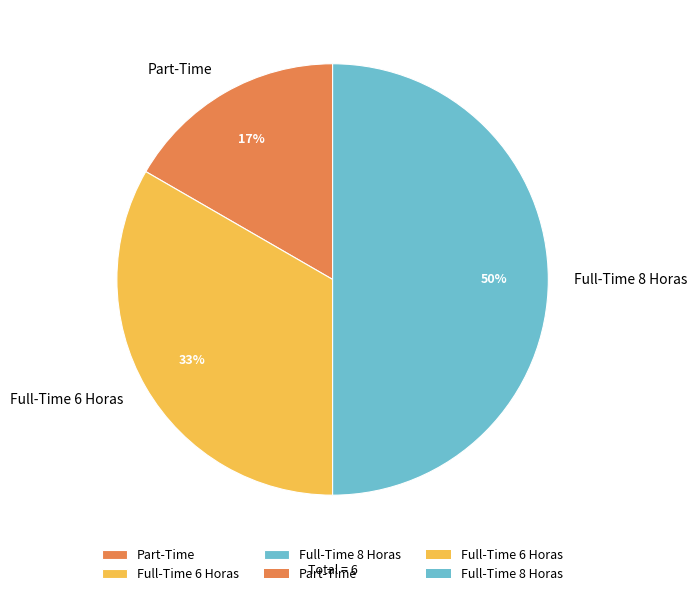

Between Full-Time 6 Horas and Full-Time 8 Horas, which is larger?

Full-Time 8 Horas